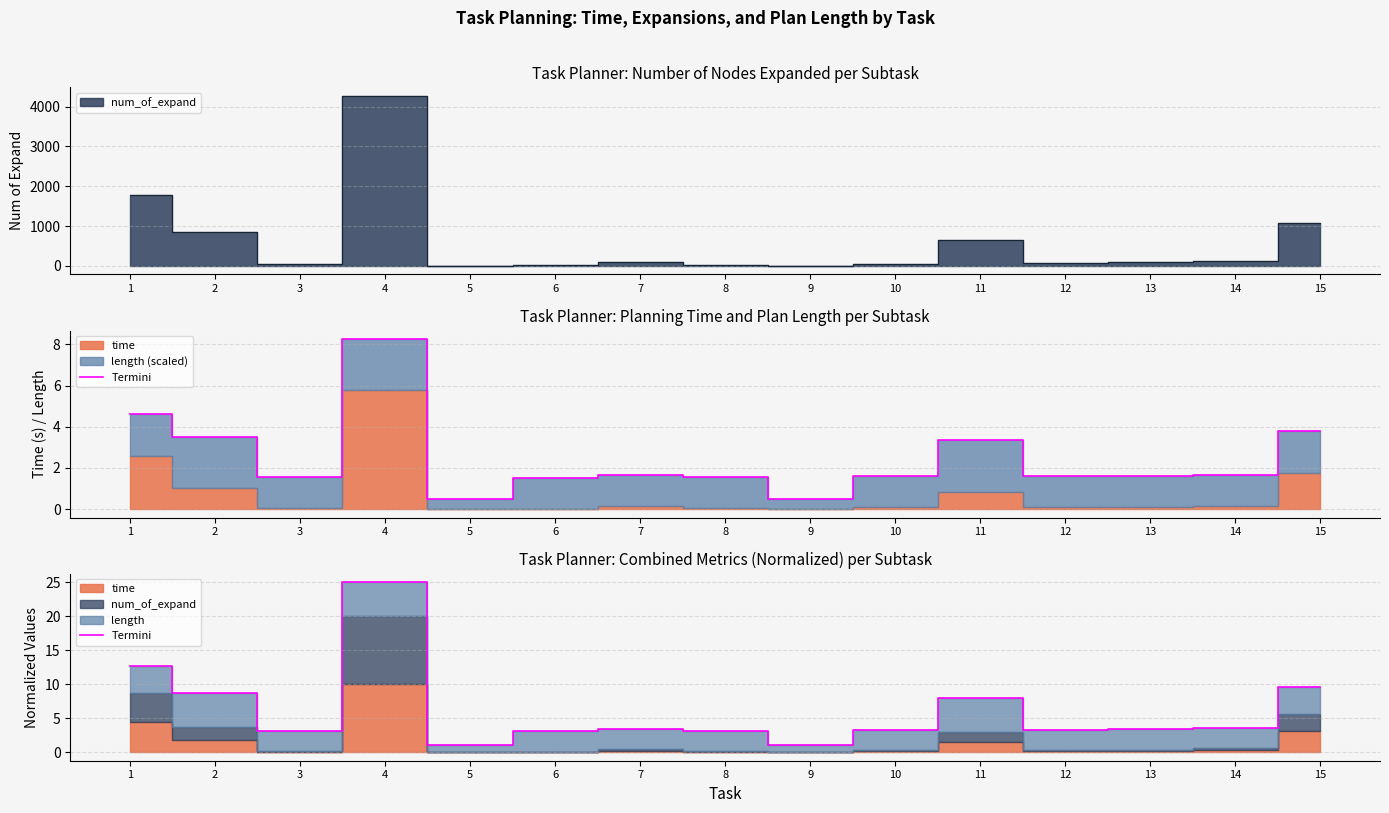

At which category does the data reach its first local valley?

3